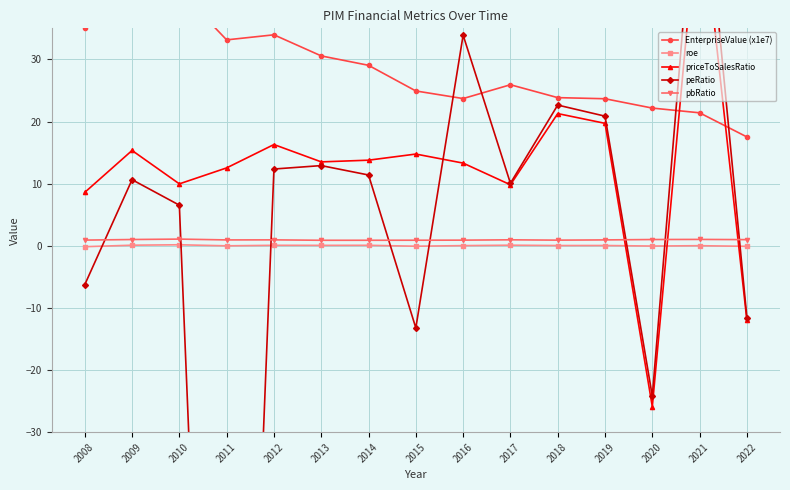

In pbRatio, how many points are lower than both neighbors (excluding endpoints)?

3